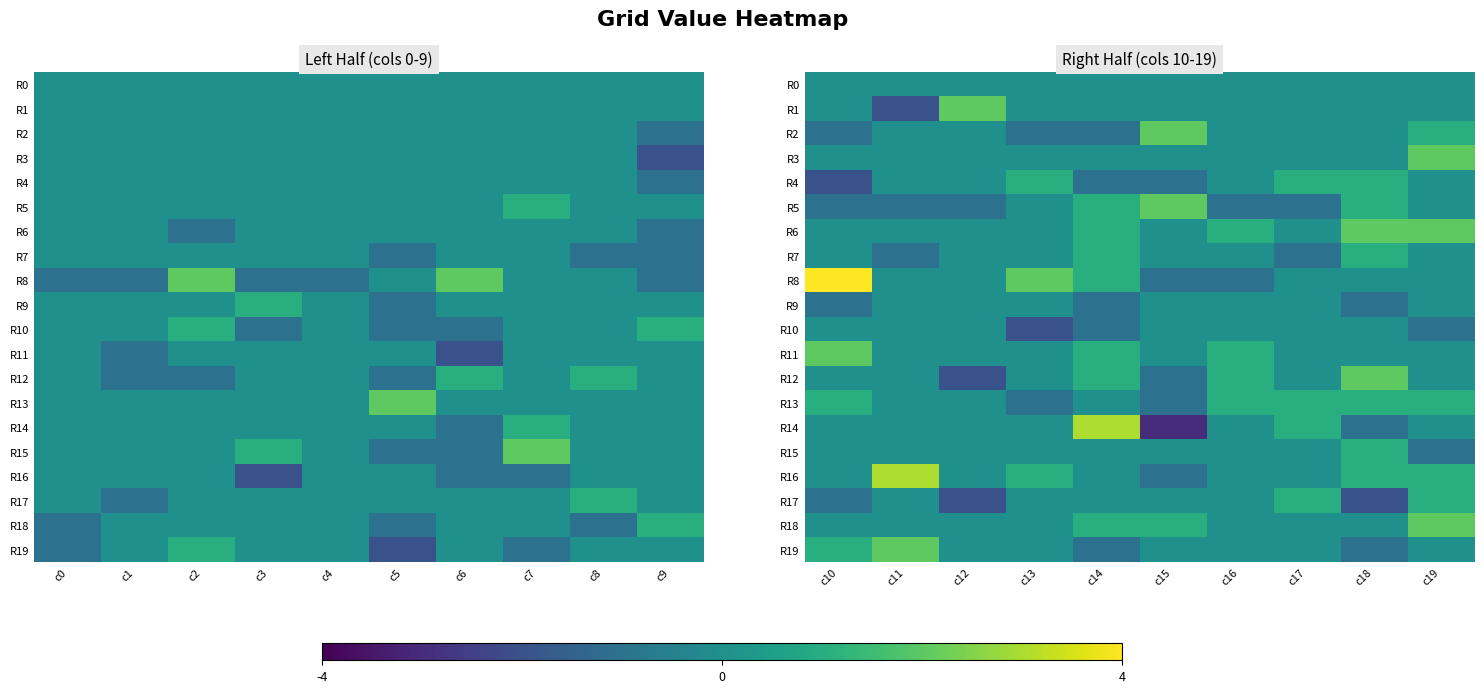

Between c9 and c1, which is larger?

c9